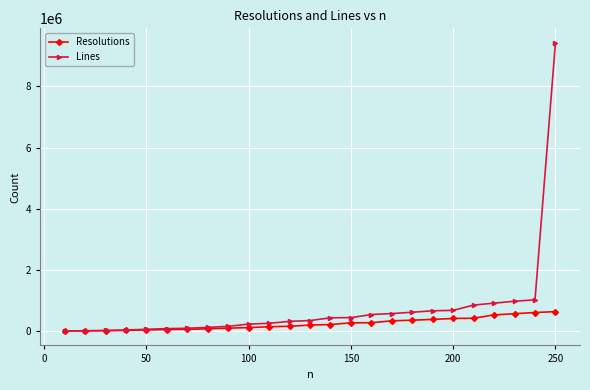

What is the maximum value for Resolutions?

636020